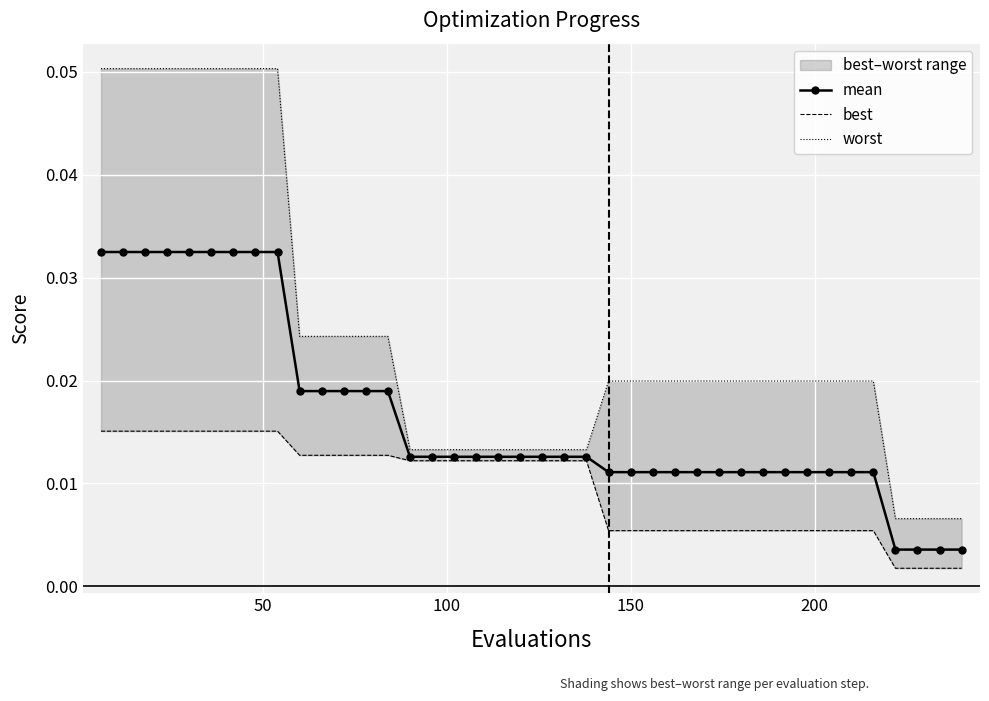

True or false: mean has more than 1 interior local peaks.

False